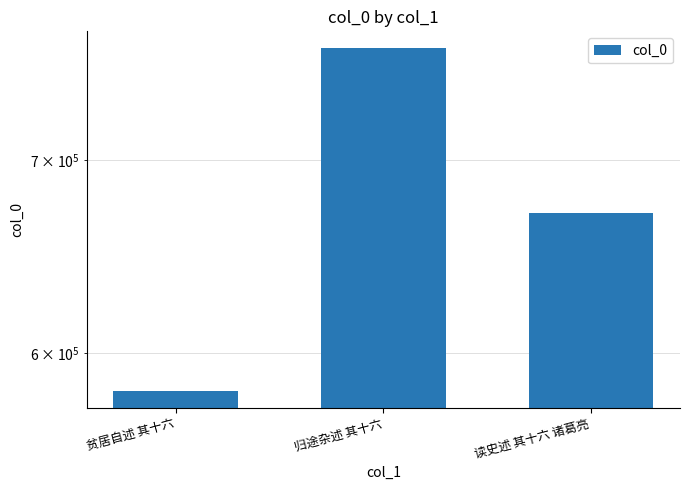

What is the value of the 3rd bar from the left?

671235